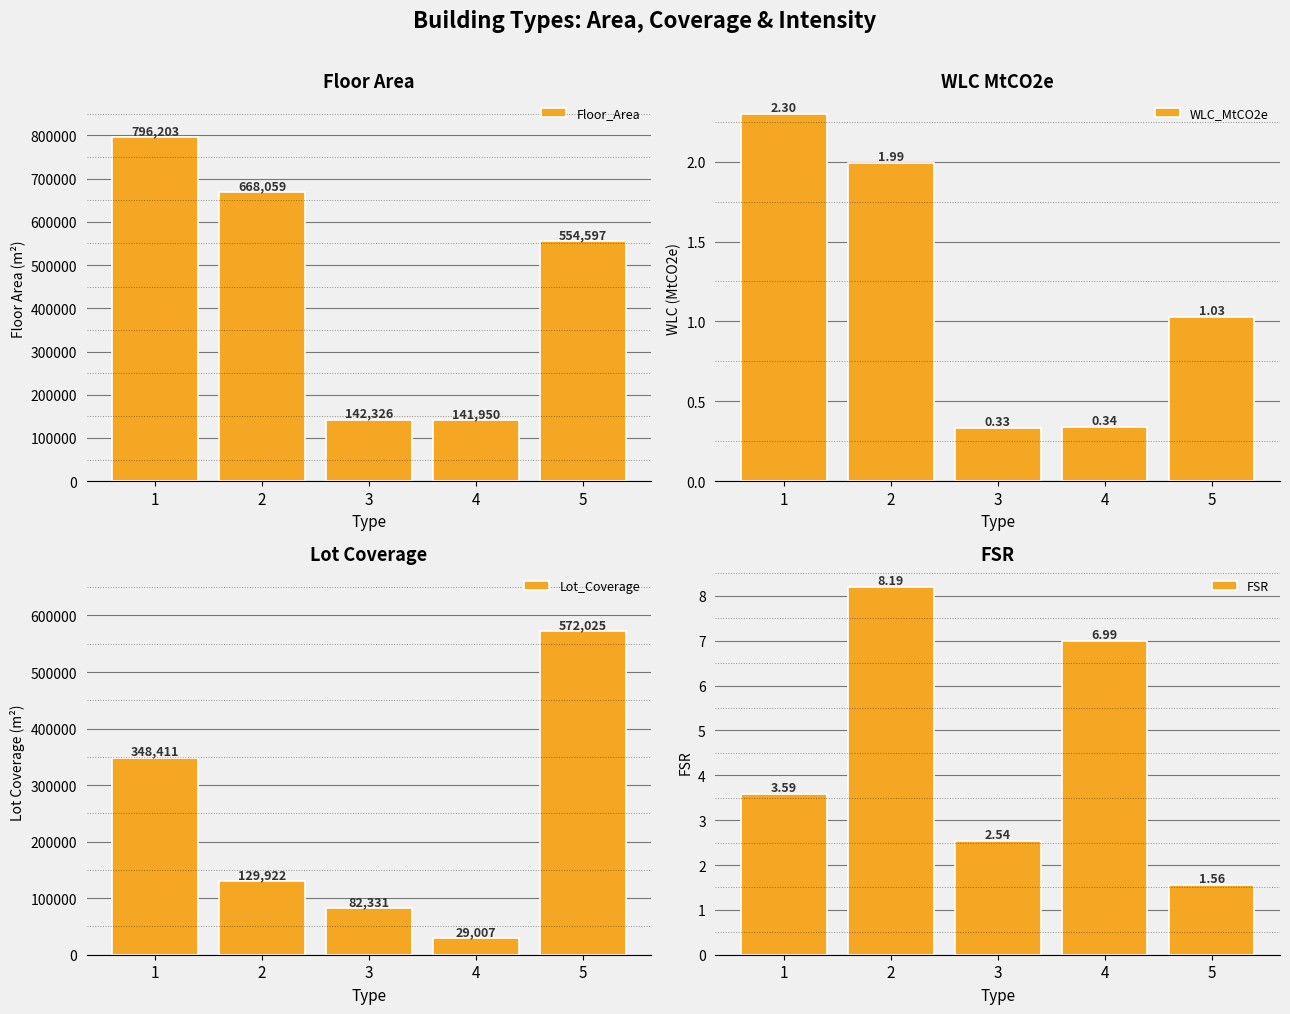

The FSR series shows 8.2 at 2. True or false?

True